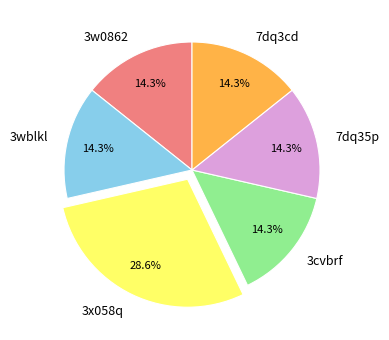

What percentage is the 3w0862 slice, to the nearest percent?

14%